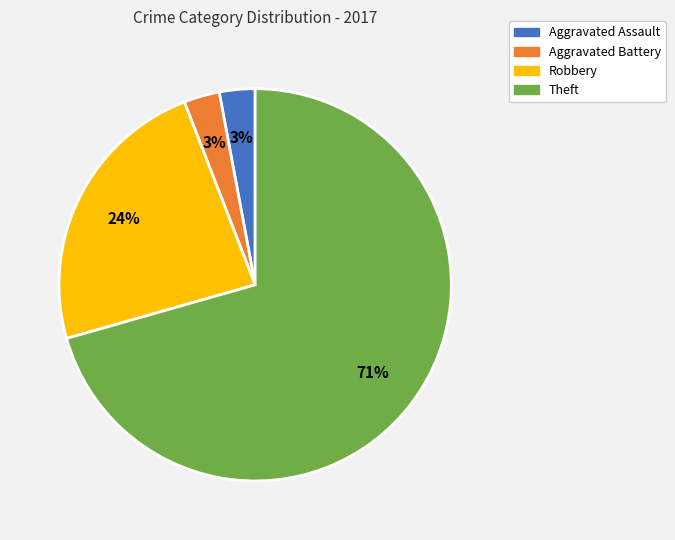

To the nearest percent, what is the combined percentage of Robbery and Theft?

94%